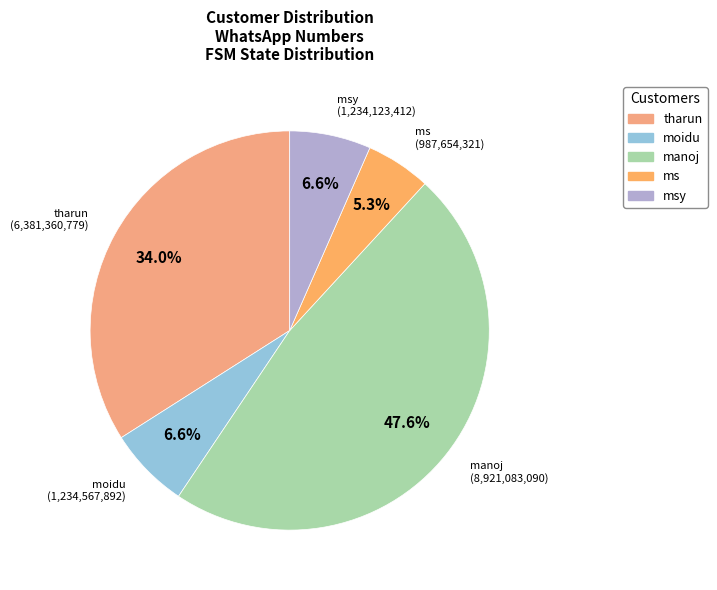

How many slices are in this pie chart?

5